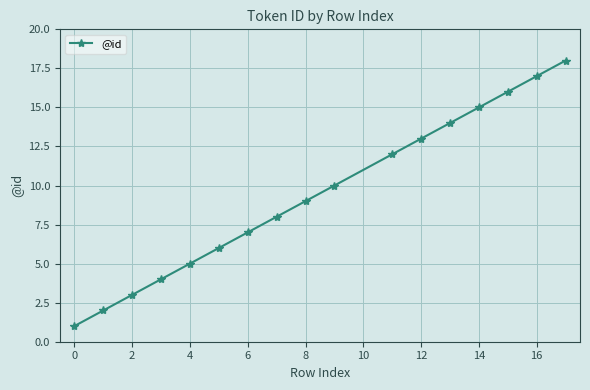

How many data points does each series have?

17